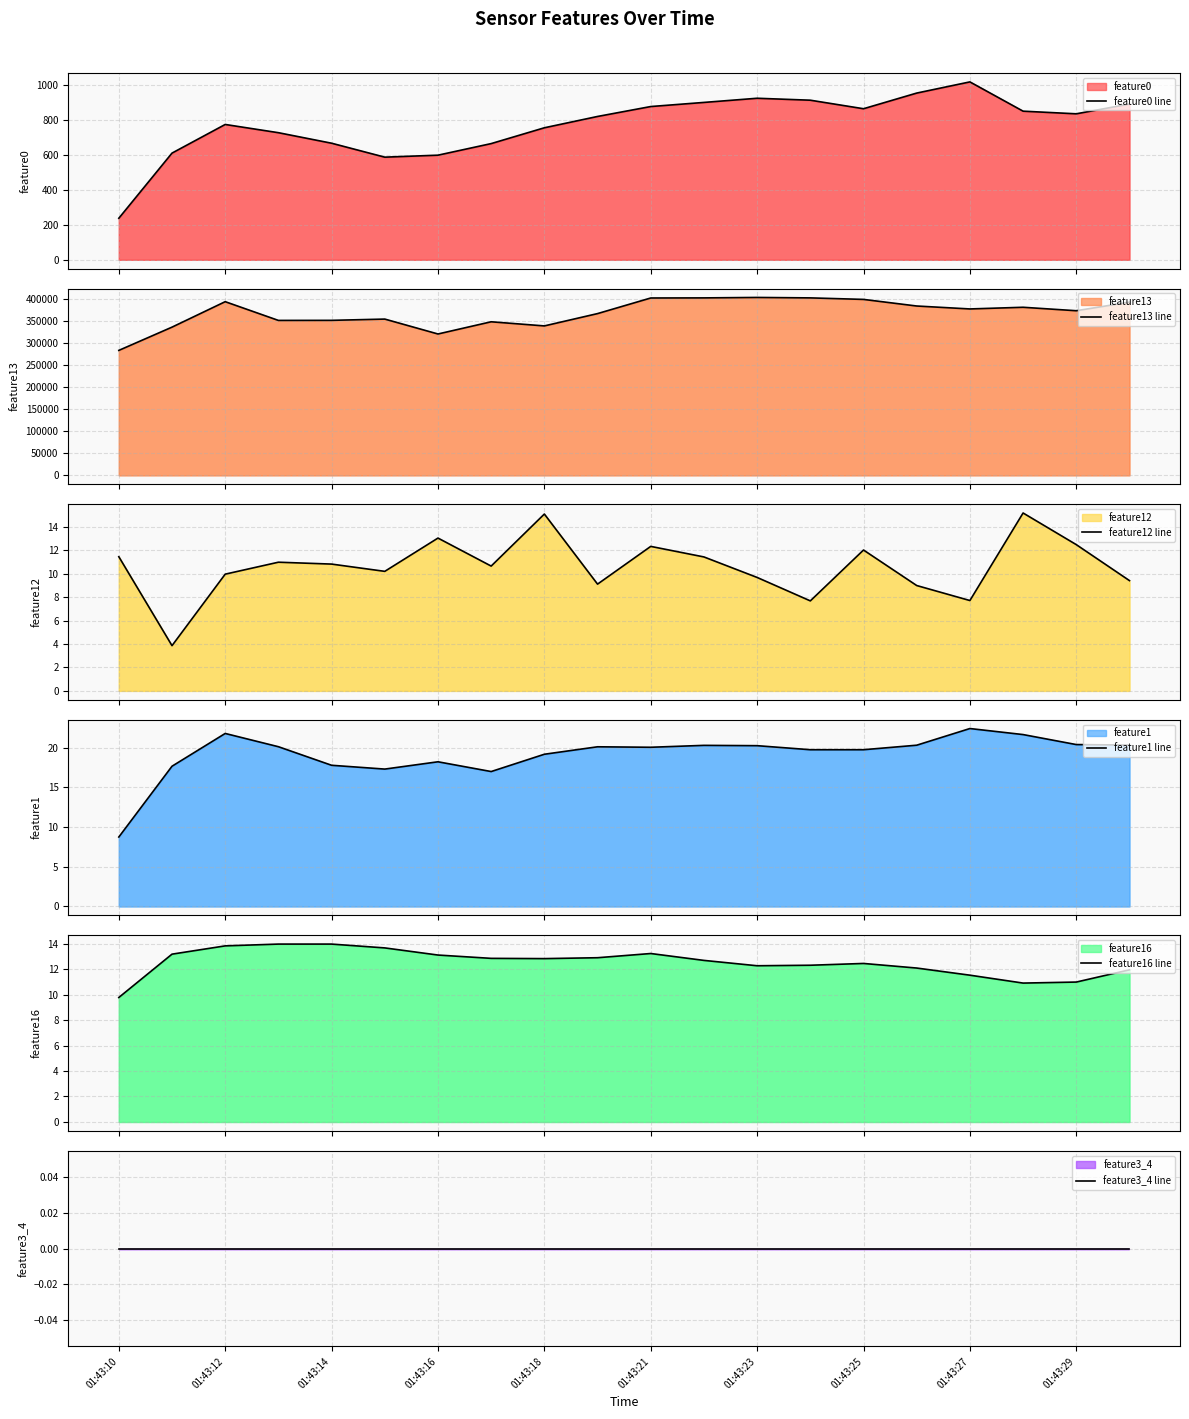

What are all the series names shown in the legend?

feature0 line, feature13 line, feature12 line, feature1 line, feature16 line, feature3_4 line